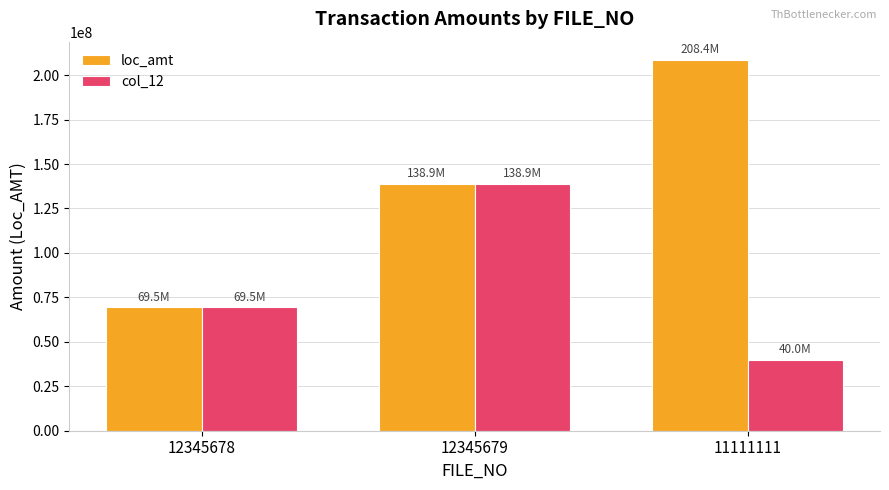

How many bars are there in total?

6